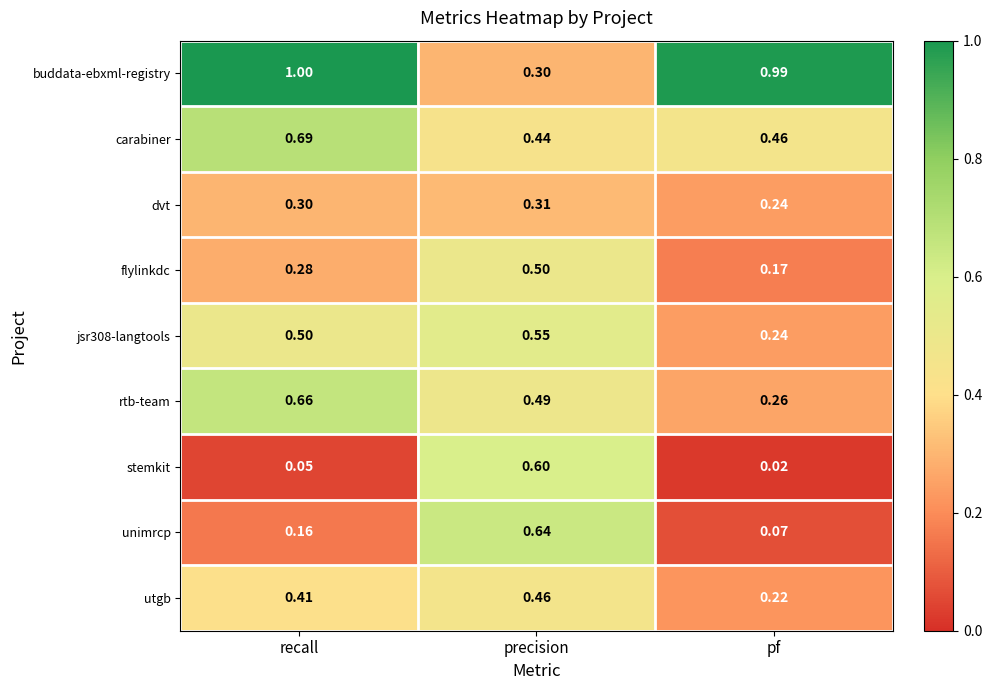

At which category does the chart reach its peak across all series?

recall